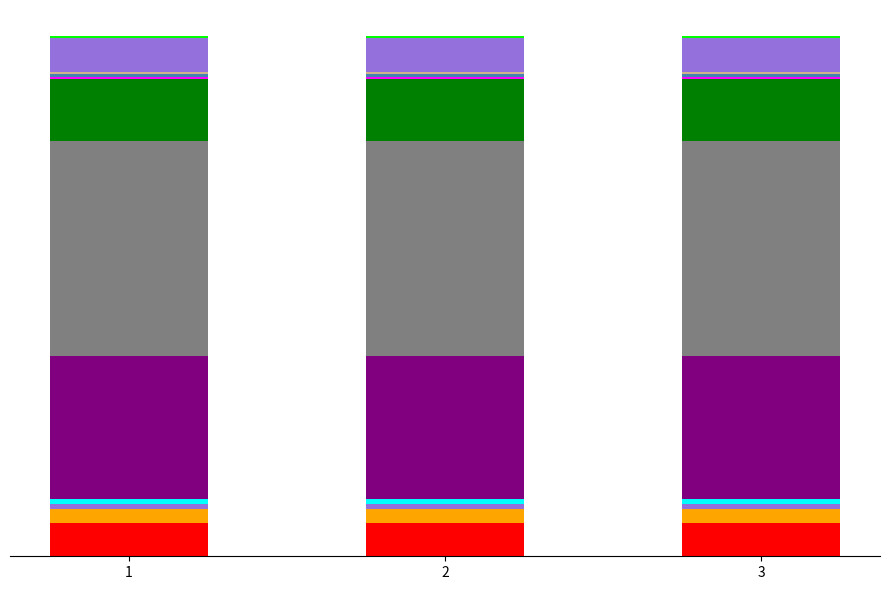

Are the bars horizontal?

No